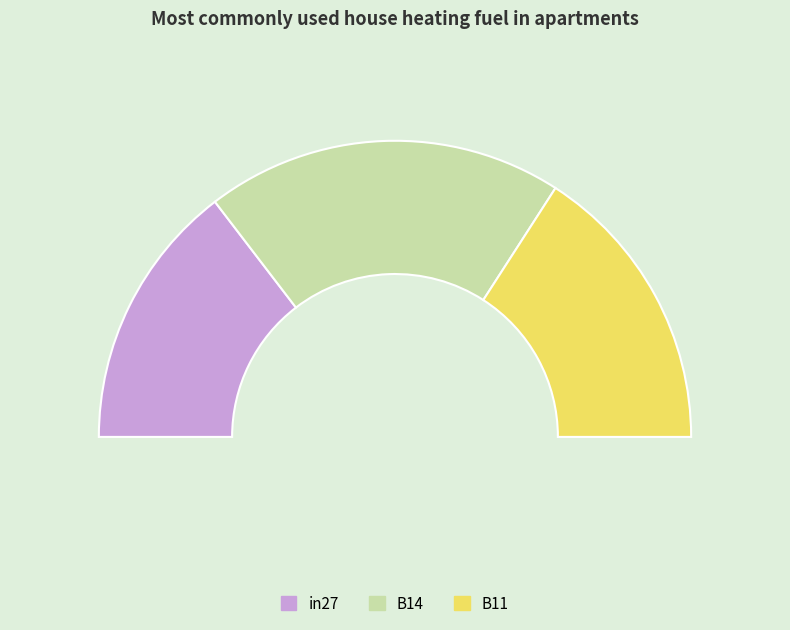

Rank the categories by value from highest to lowest.

B14, B11, in27